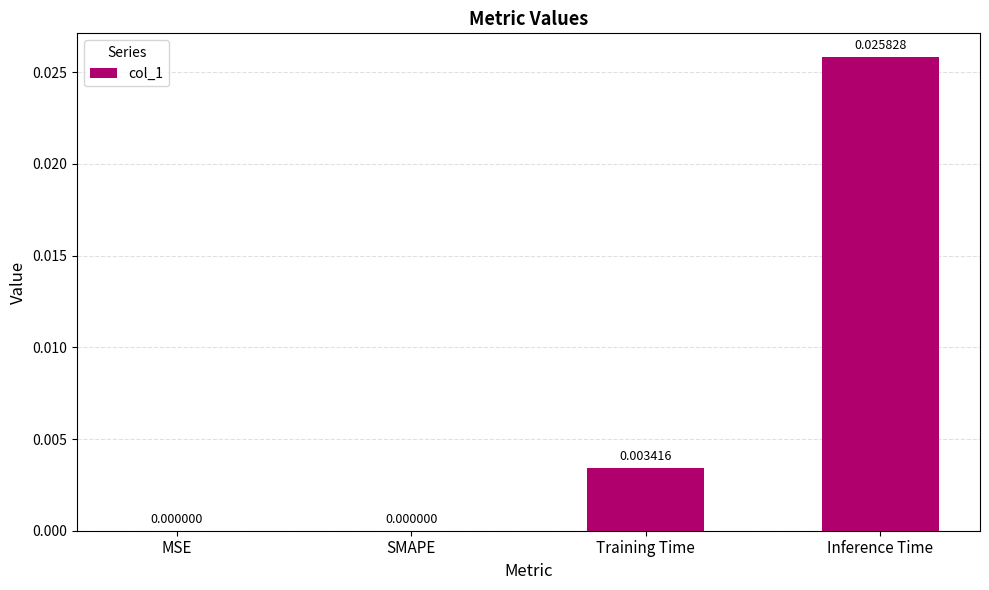

At which category does the chart reach its peak across all series?

Inference Time